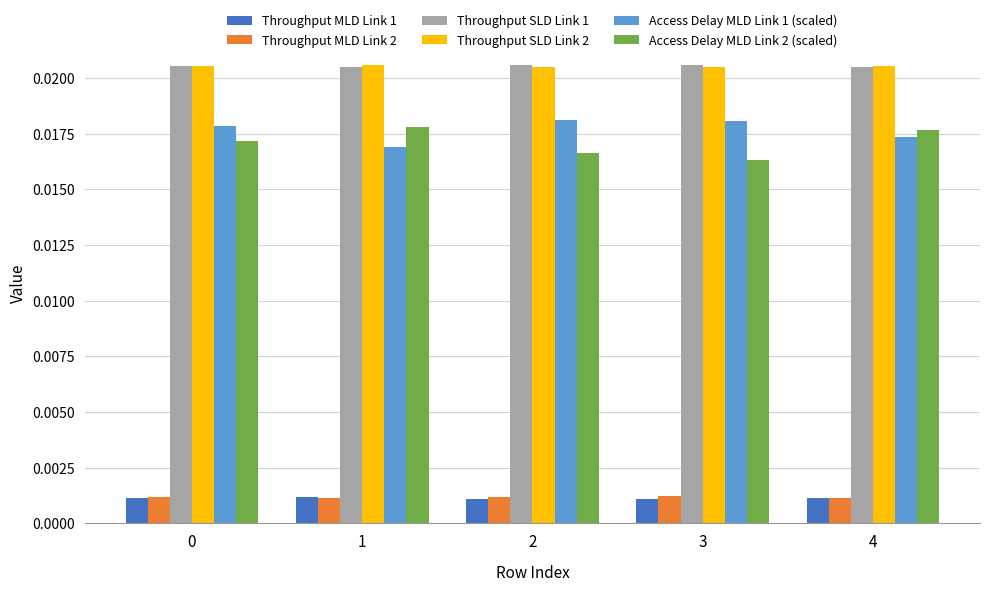

Are the bars grouped side by side (vs. stacked)?

Yes